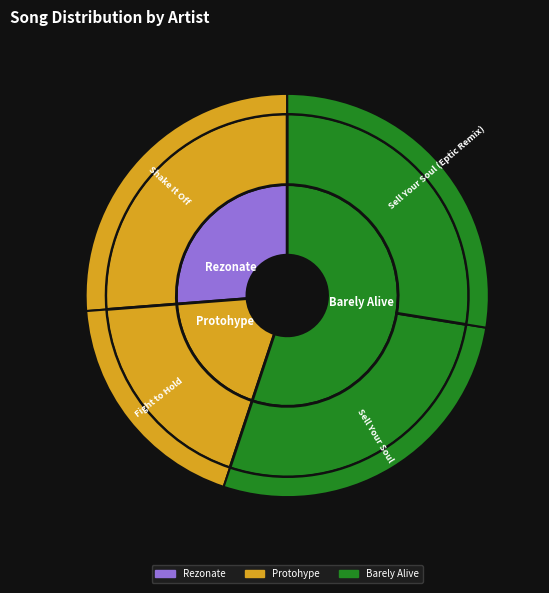

Does Shake It Off account for over 50% of the chart?

No